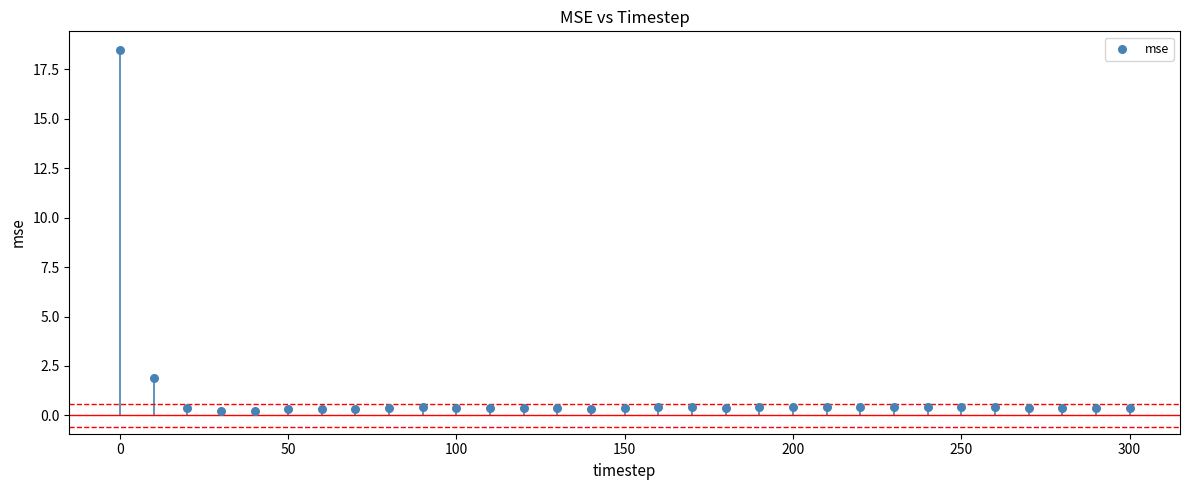

What Y value in the scatter plot is closest to 9?

1.9